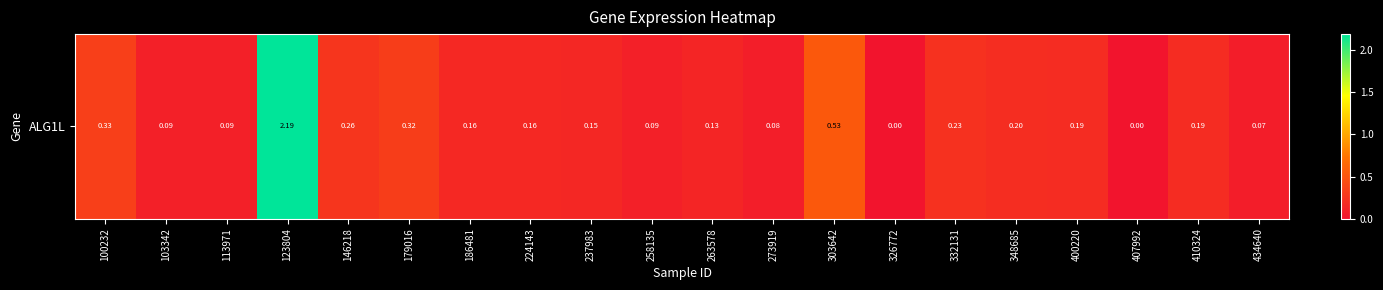

What is the greatest value displayed?

2.2